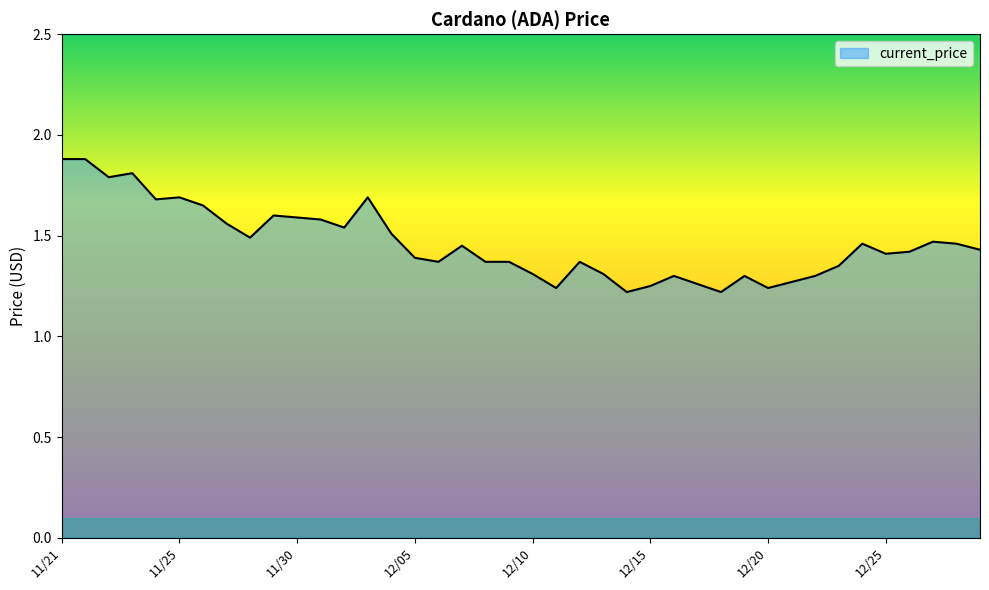

What is the maximum value shown in the chart?

1.9